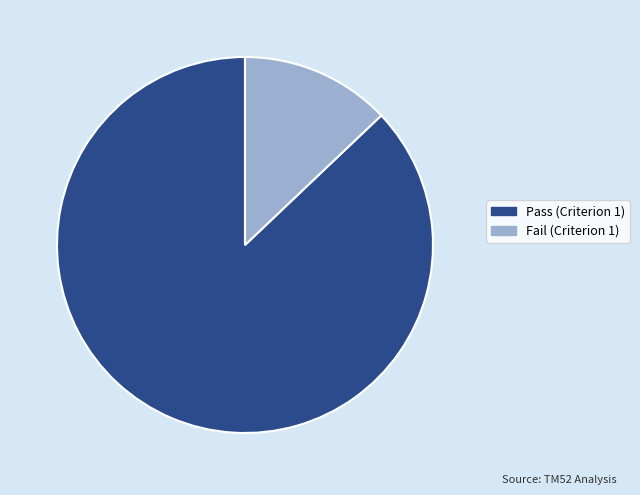

Combined, do Fail (Criterion 1) and Pass (Criterion 1) account for over 50%?

Yes